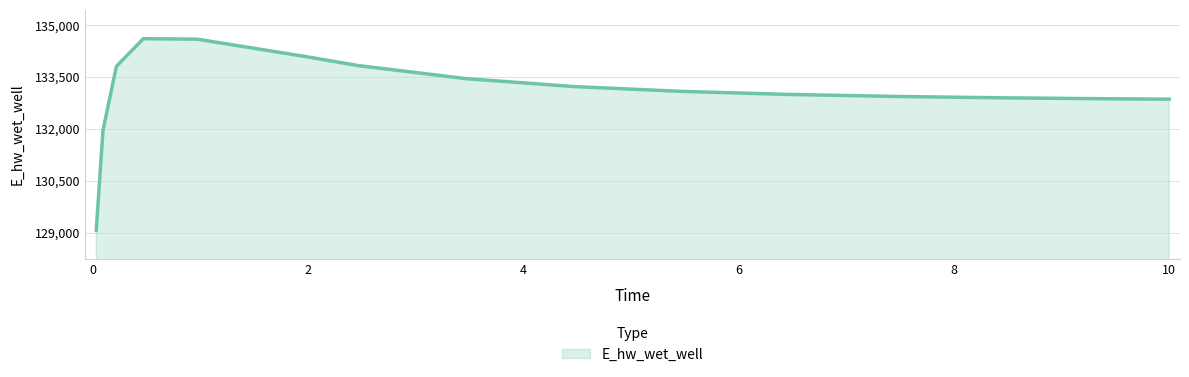

What is the difference between the second highest and minimum values?

5532.4